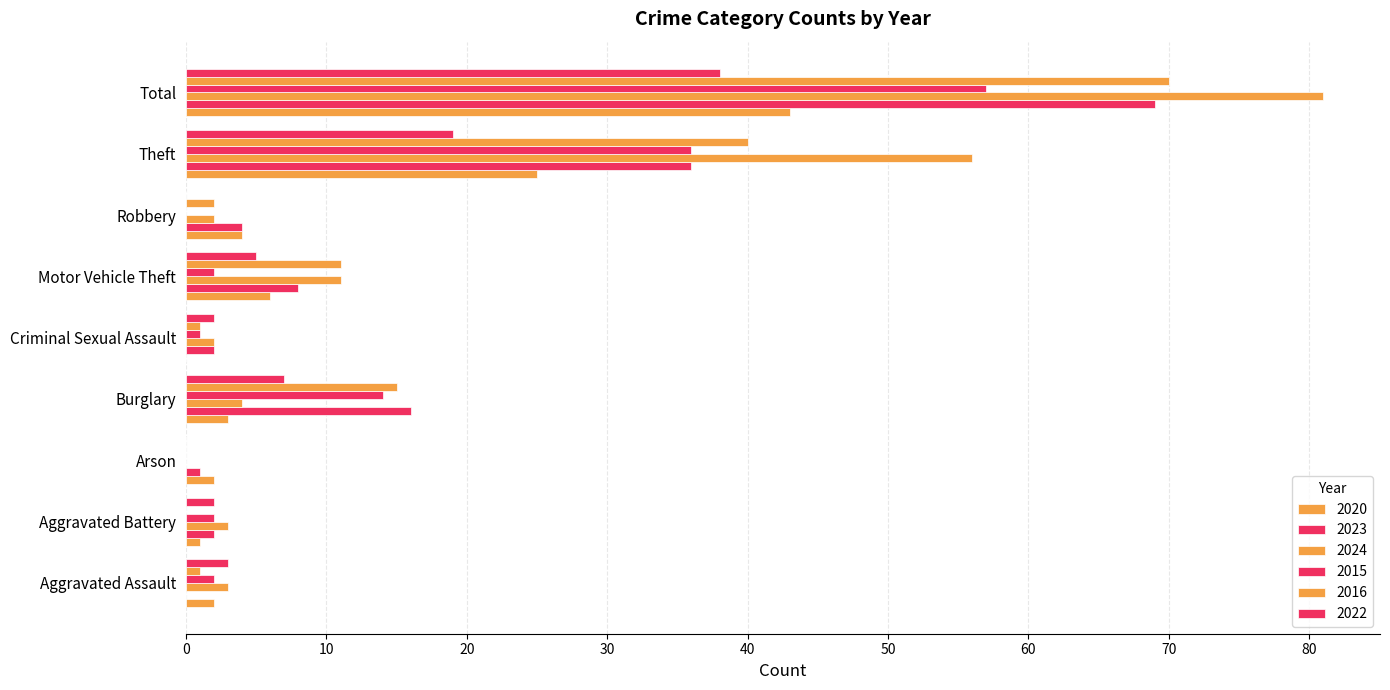

What is the difference between the maximum and second lowest values in the 2015 series?

57